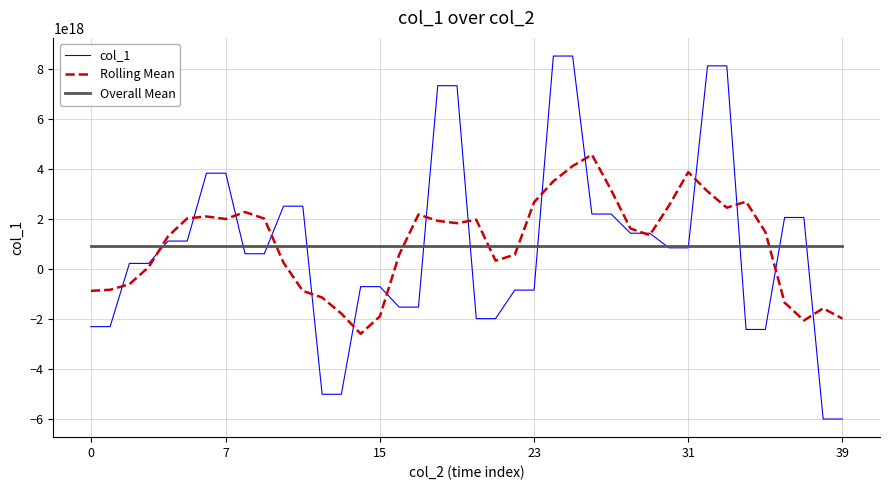

True or false: Rolling Mean and Overall Mean intersect in this chart.

True